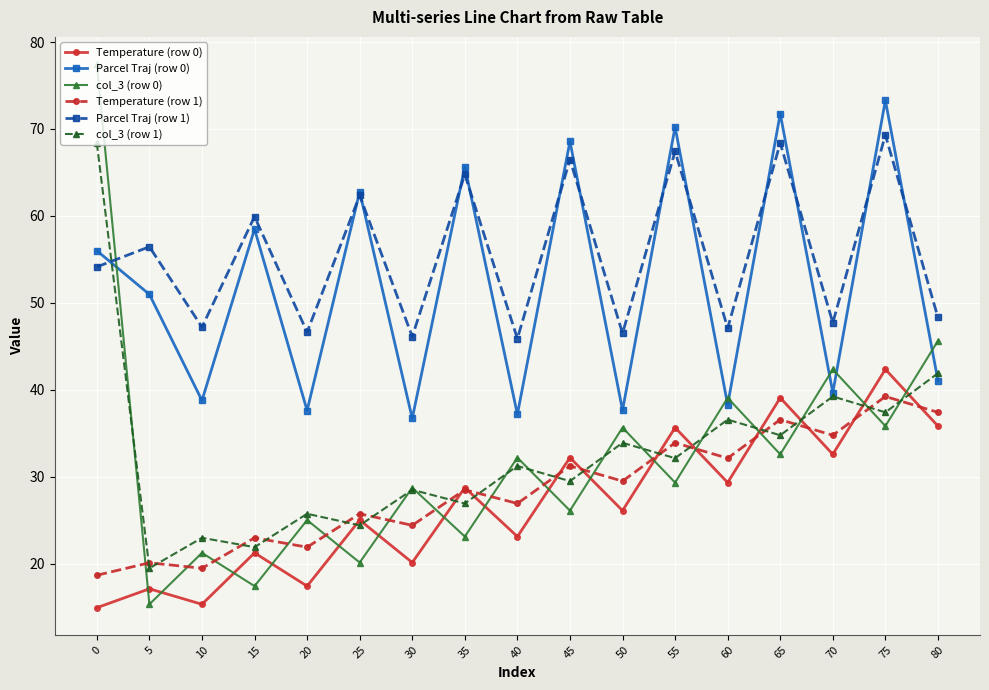

In Parcel Traj (row 1), how many points are higher than both neighbors (excluding endpoints)?

8